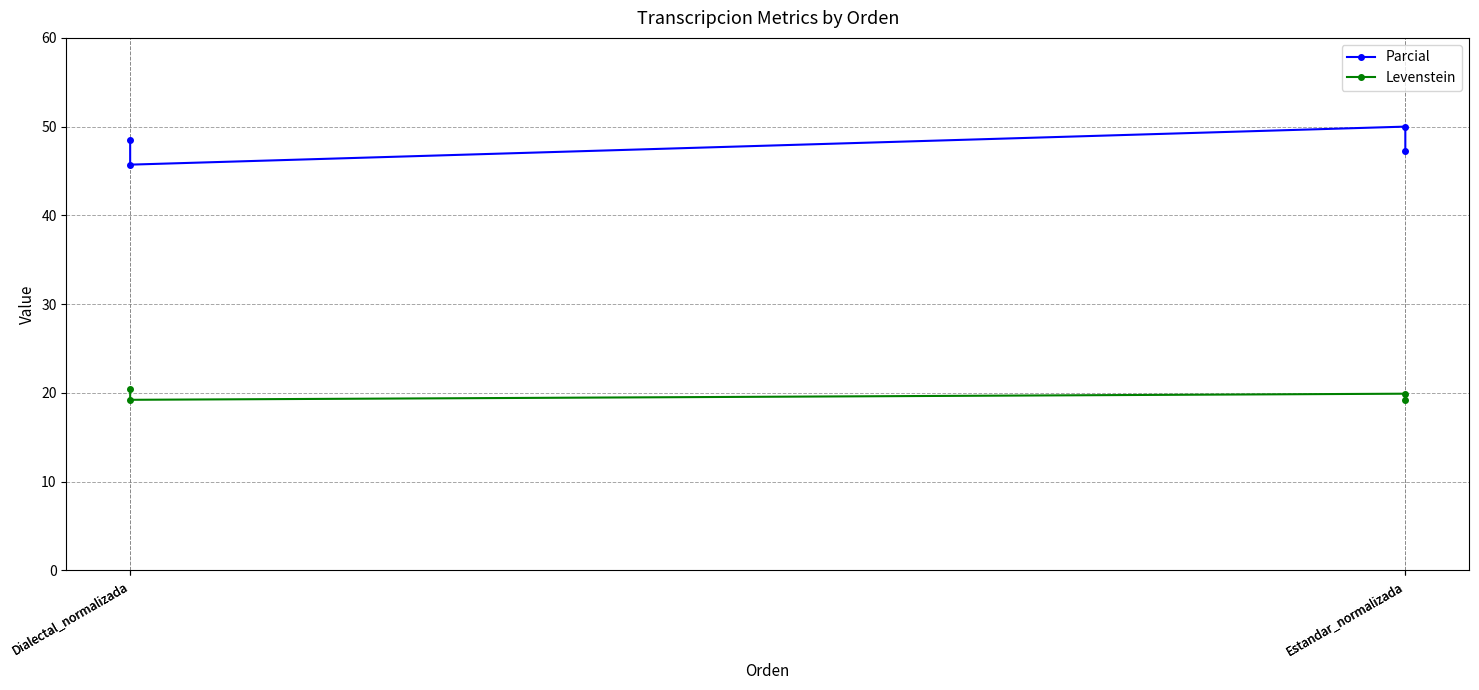

Which has a higher value, Estandar_normalizada or Dialectal_normalizada?

Dialectal_normalizada